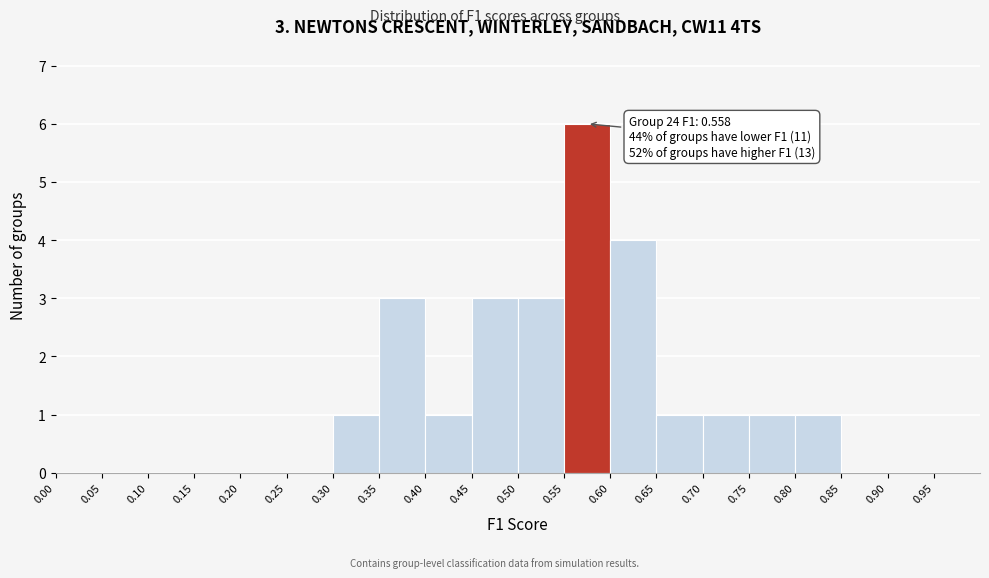

Which range on the x-axis has the tallest bar?

0.55 to 0.60